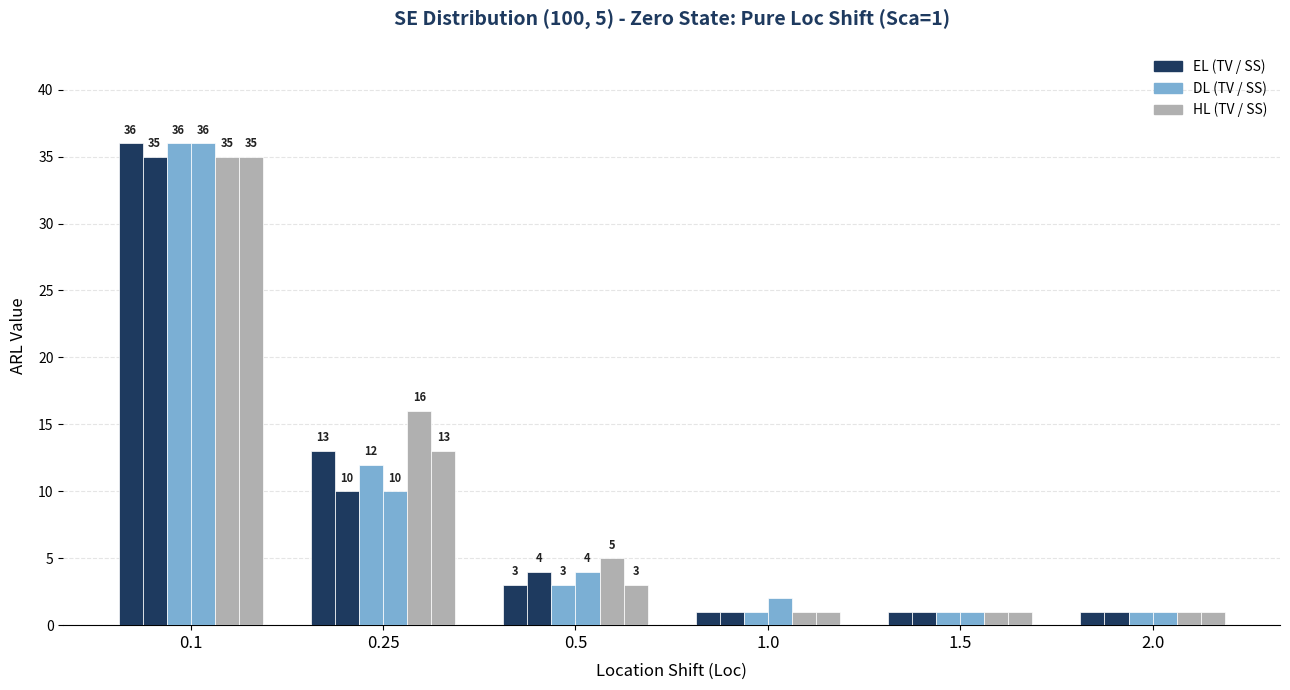

Reading left to right, list all the values displayed in this chart.

ELTV: 0.1=36	0.25=13	0.5=3	1.0=1	1.5=1	2.0=1
ELSS: 0.1=35	0.25=10	0.5=4	1.0=1	1.5=1	2.0=1
DLTV: 0.1=36	0.25=12	0.5=3	1.0=1	1.5=1	2.0=1
DLSS: 0.1=36	0.25=10	0.5=4	1.0=2	1.5=1	2.0=1
HLTV: 0.1=35	0.25=16	0.5=5	1.0=1	1.5=1	2.0=1
HLSS: 0.1=35	0.25=13	0.5=3	1.0=1	1.5=1	2.0=1